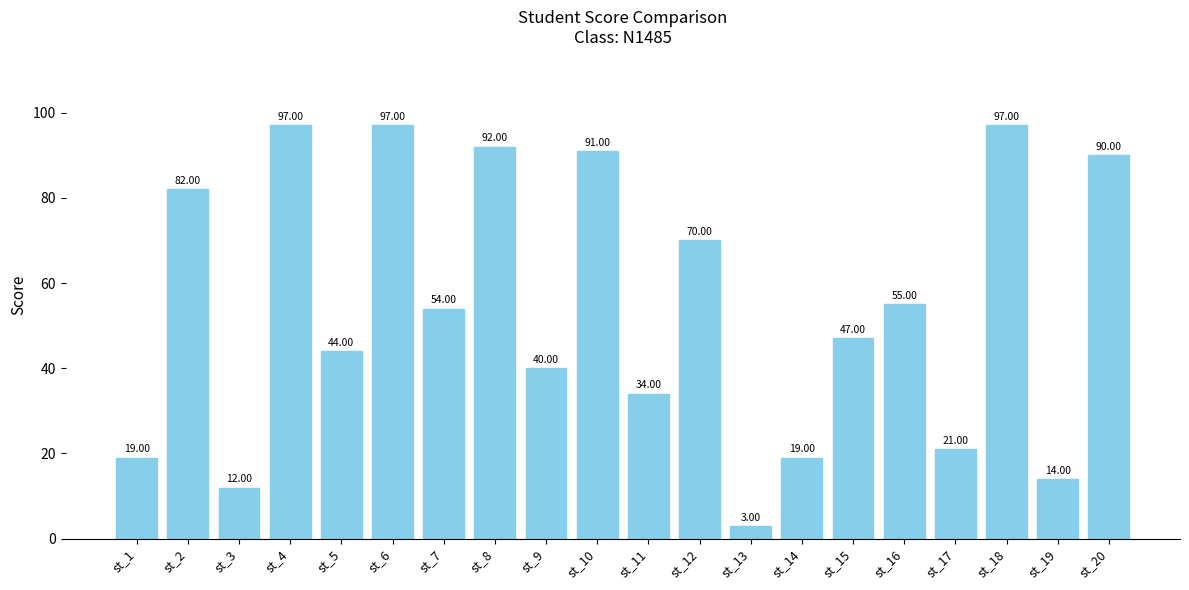

What is the ratio of the value at st_4 to the value at st_3?

8.1